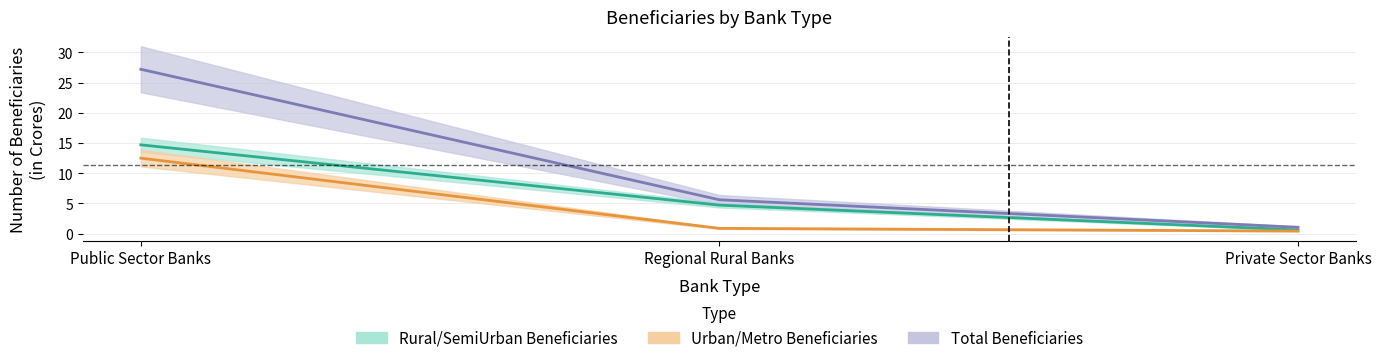

True or false: Total Beneficiaries has a value of 18.1 at Public Sector Banks.

False